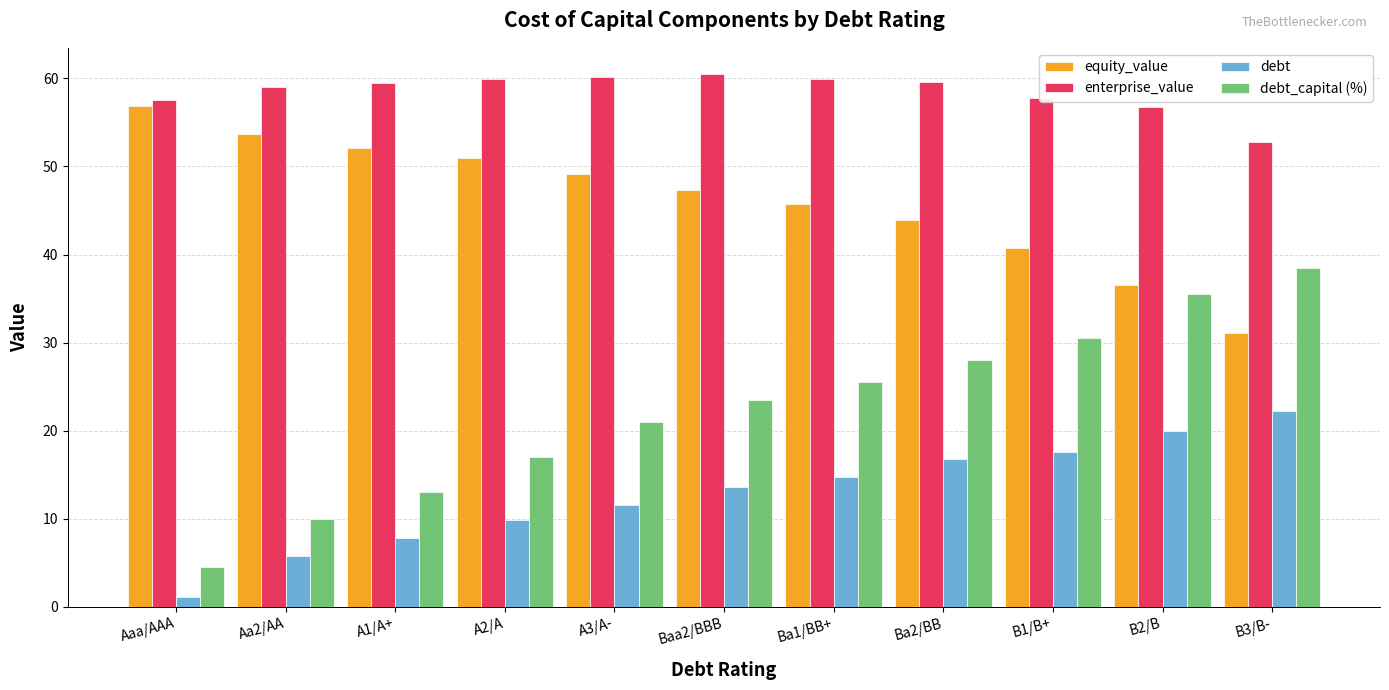

What is the spread (max minus min) of values at B3/B-?

30.6